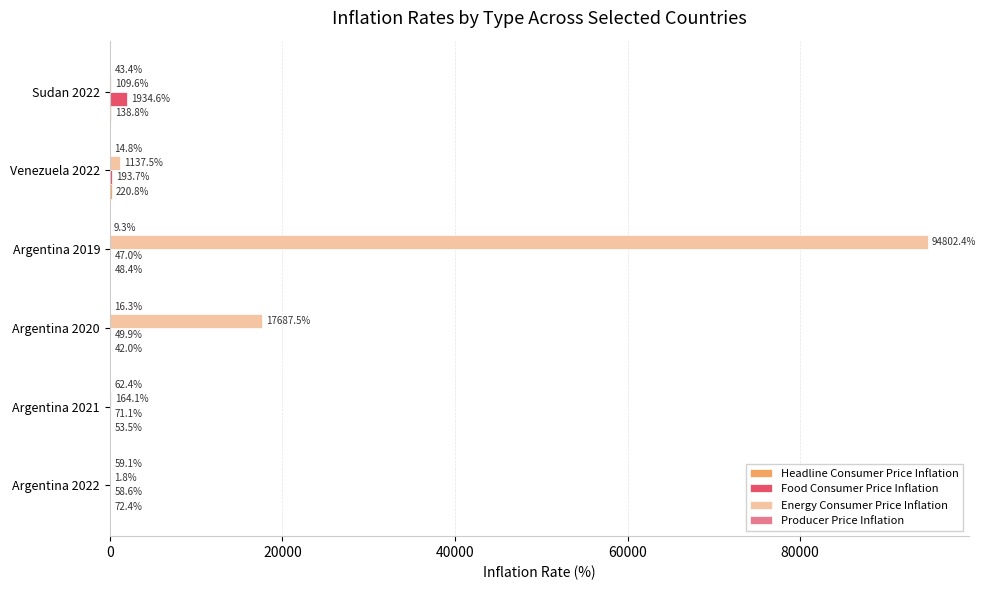

What is the sum of the Food Consumer Price Inflation values at Argentina 2019 and Venezuela 2022?

240.7